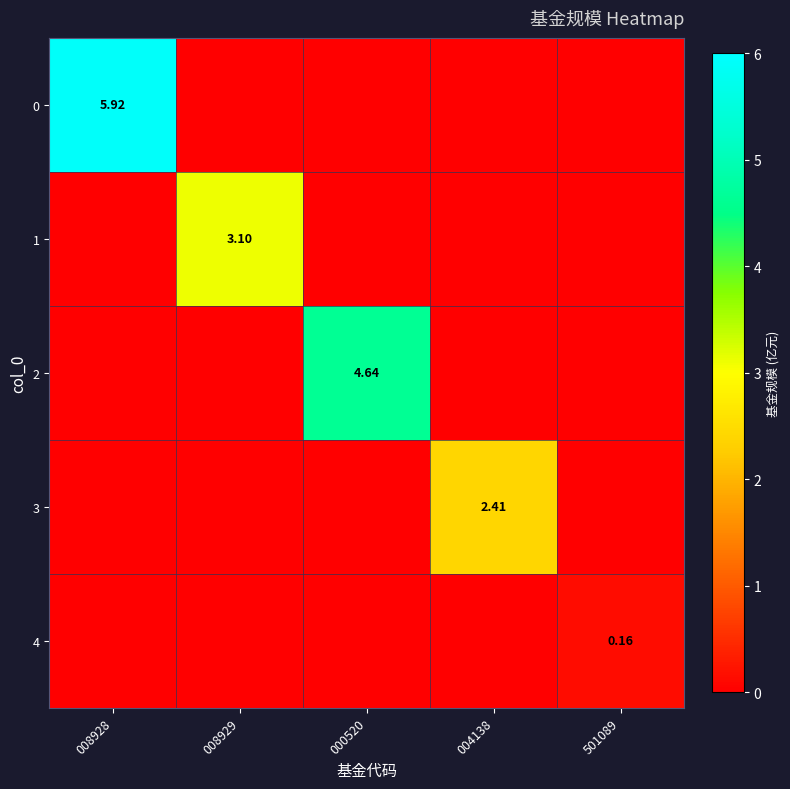

At 000520, list the series in order from smallest to largest.

0, 1, 3, 4, 2